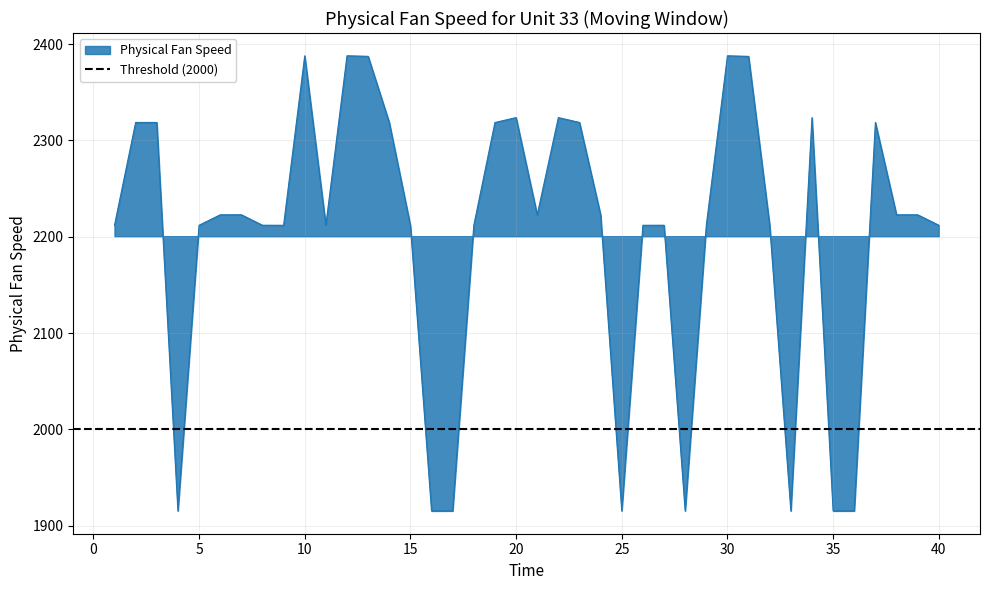

At which category does the chart reach its minimum across all series?

16